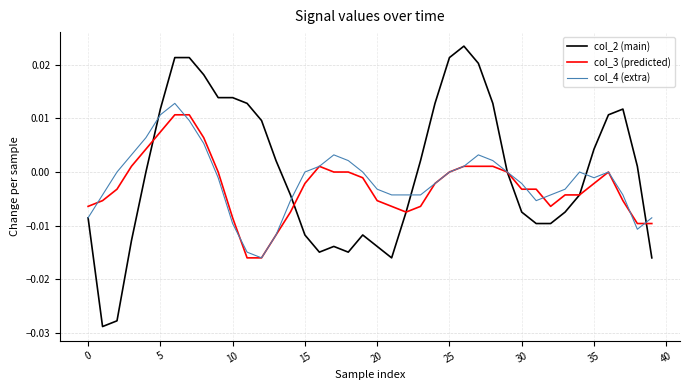

Which series has the largest range (max minus min)?

col_2 (main)